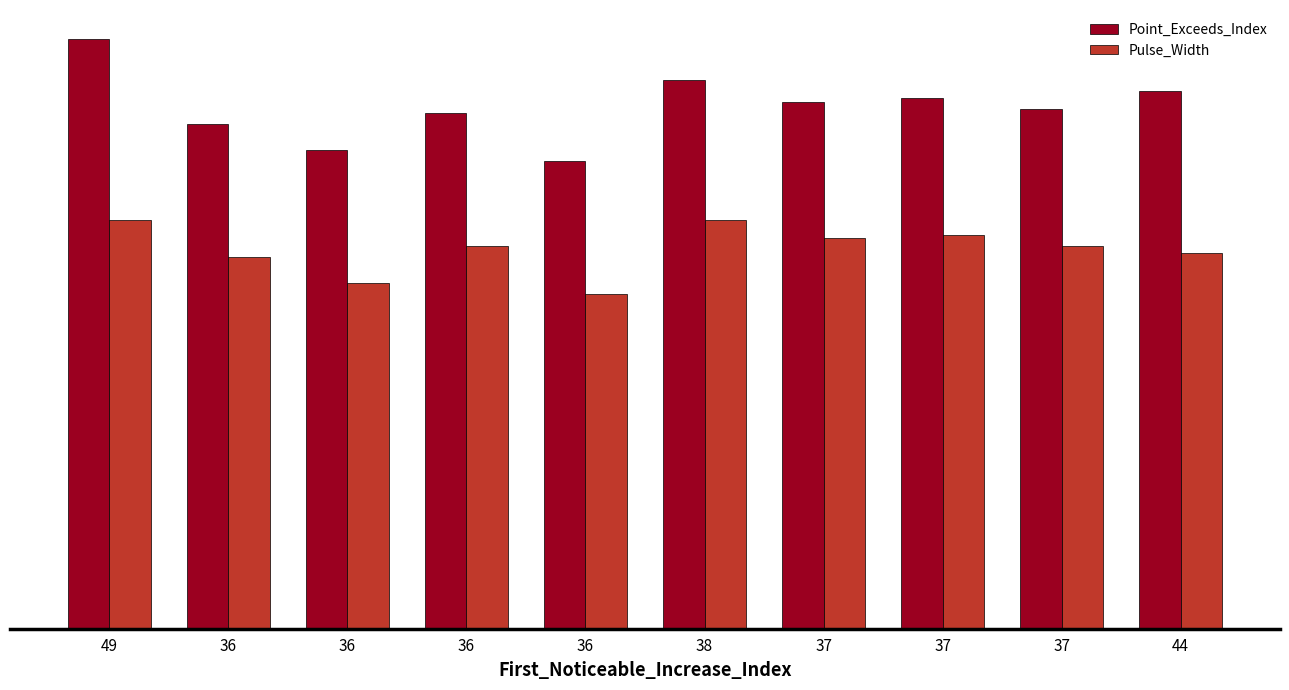

What is the total value across all series at 36?

238